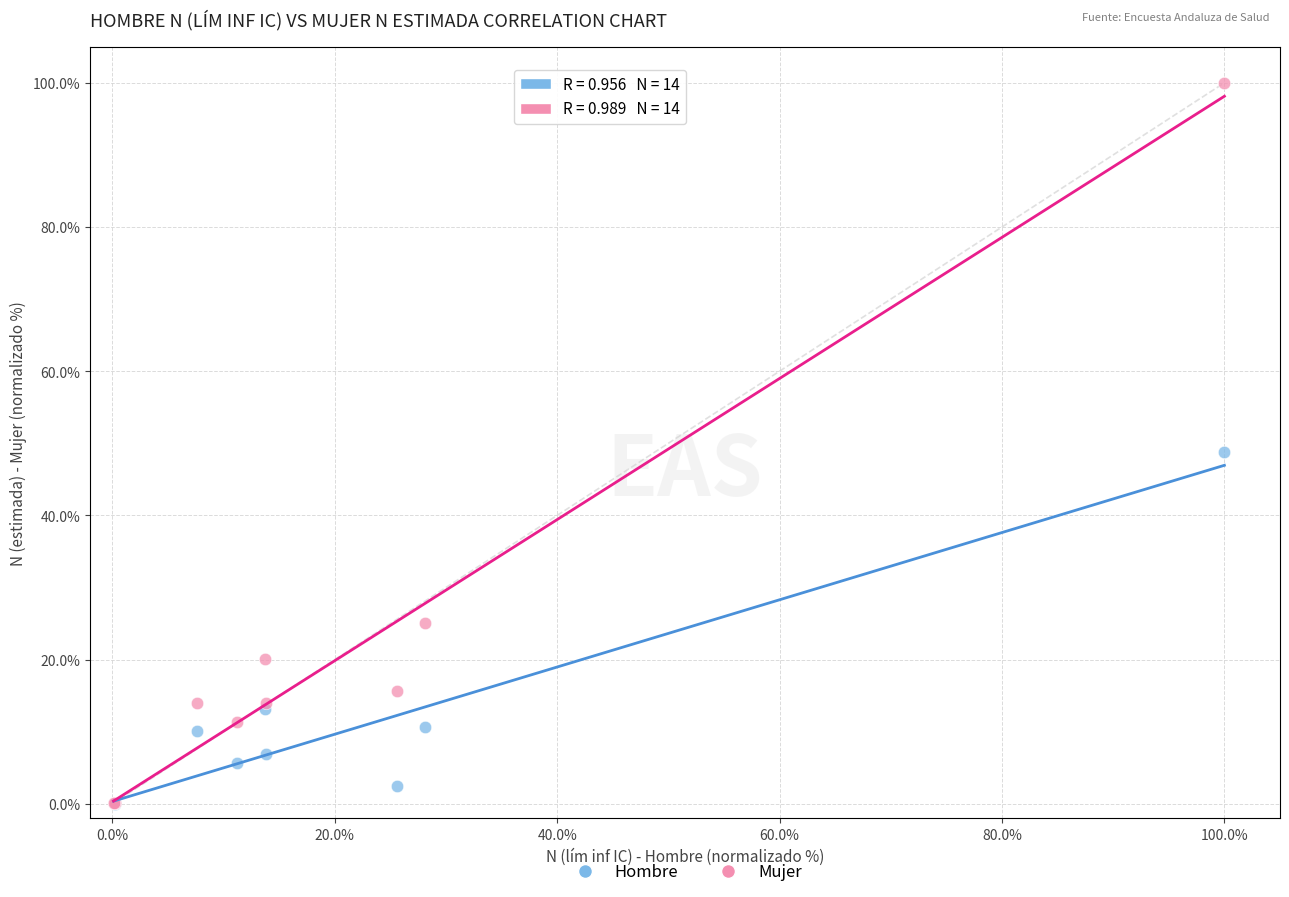

Which series reaches the maximum Y coordinate?

Mujer